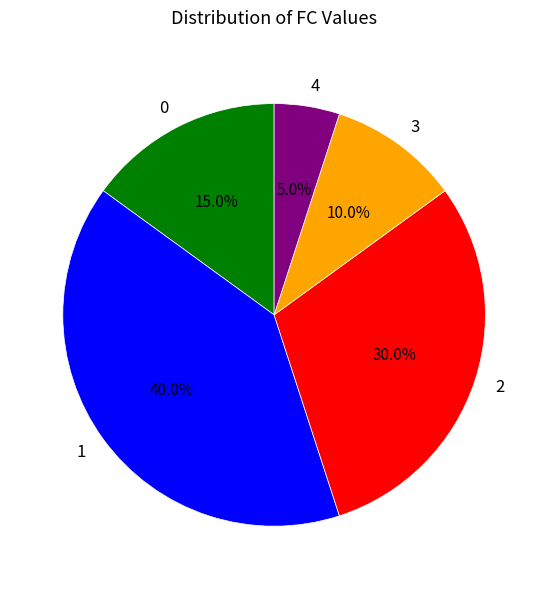

To the nearest percent, what portion does 4 represent?

5%